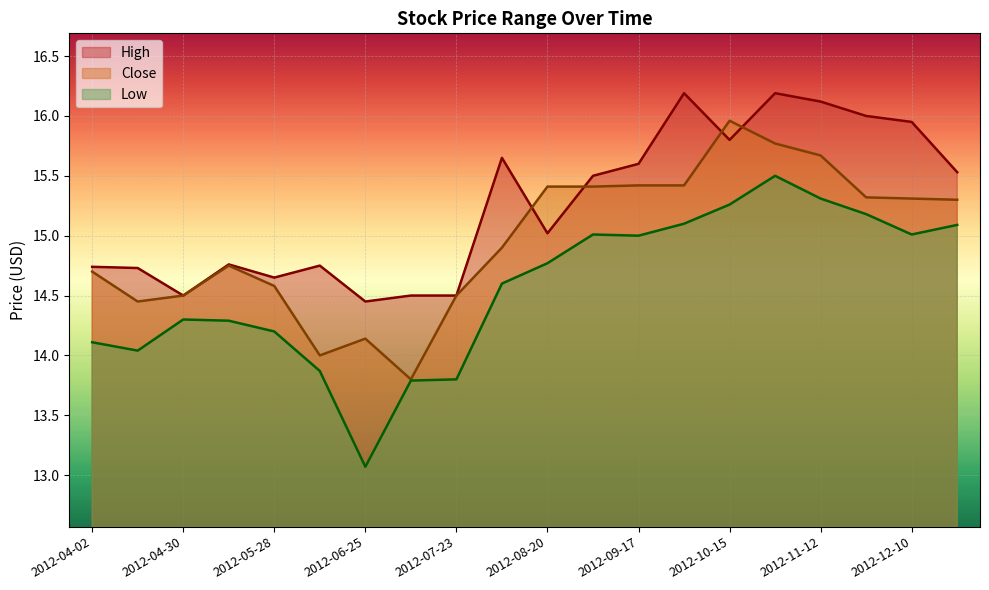

What is the greatest value displayed?

16.2